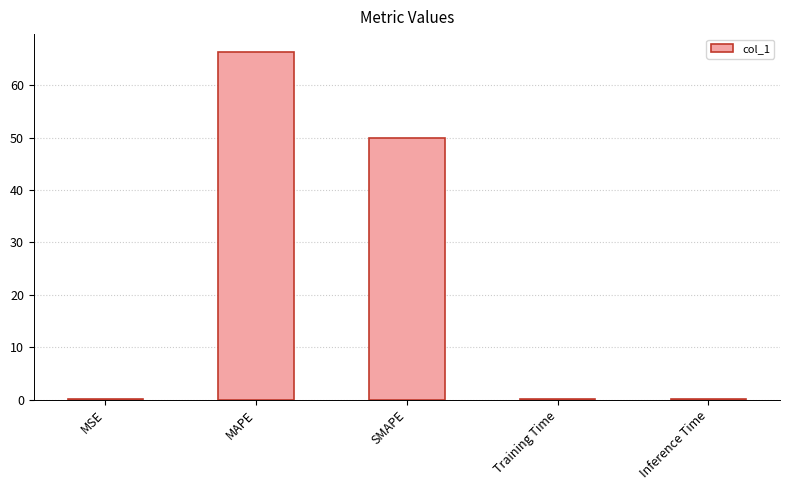

What is the sum of all values?

116.7